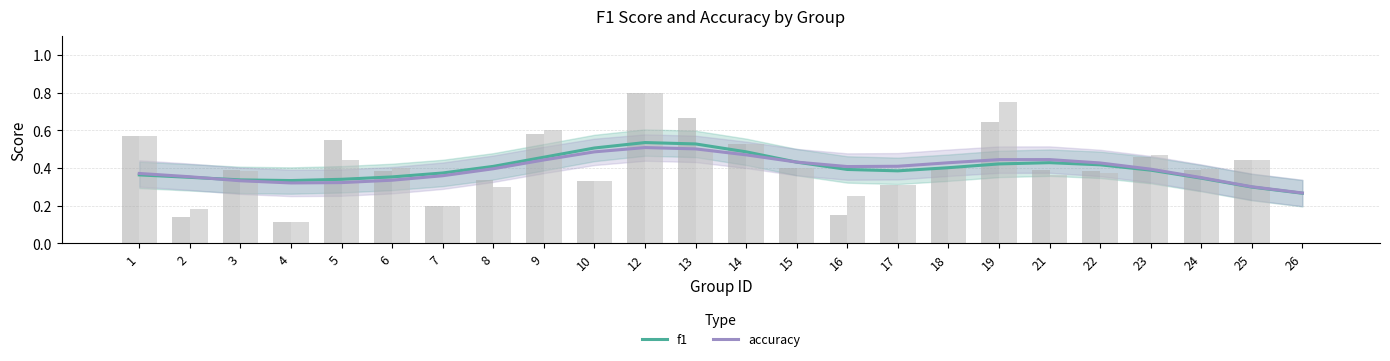

Which has a higher value, 22 or 19?

19